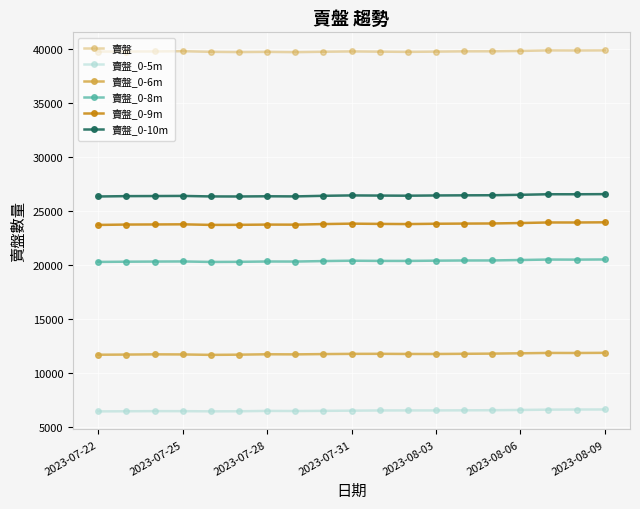

Is this an area chart (filled region under the line)?

No